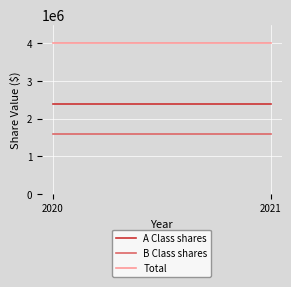

Between 2020 and 2021, which series saw the biggest shift?

A Class shares